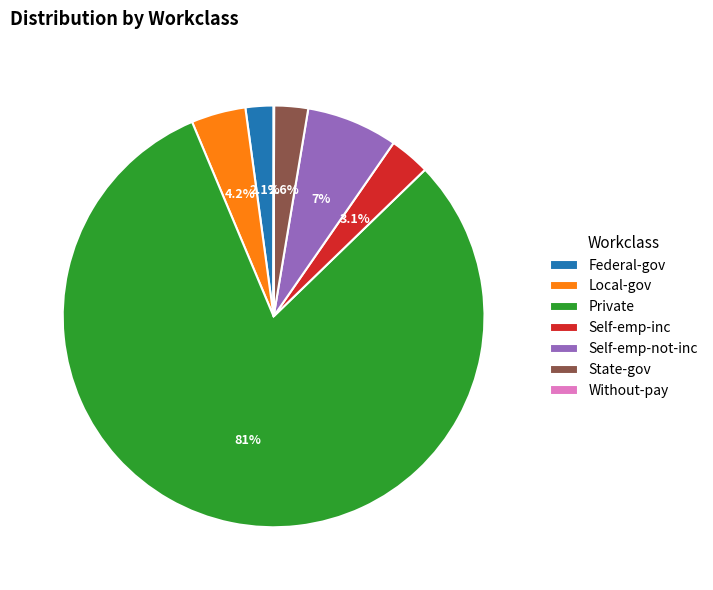

What is the total percentage of State-gov and Self-emp-inc?

5.7%